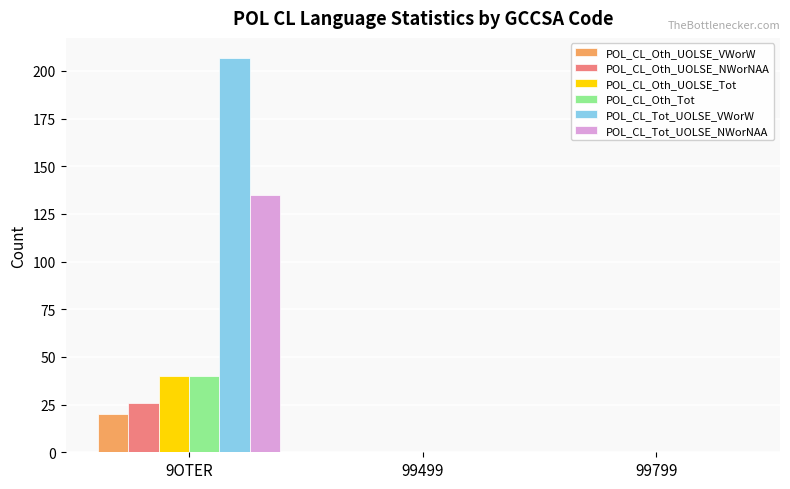

Which series has the largest total across all categories?

POL_CL_Tot_UOLSE_VWorW